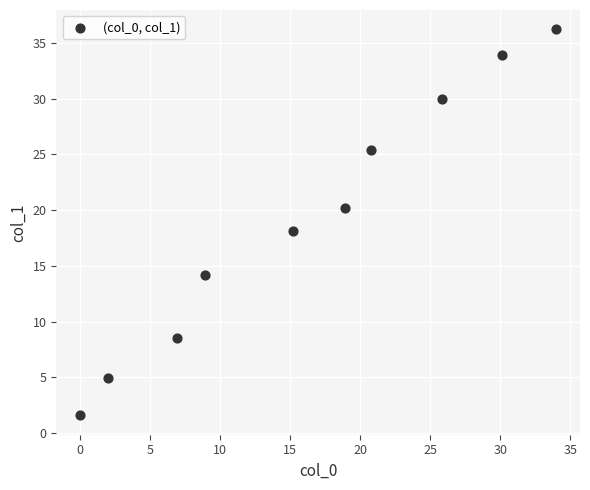

What is the average Y value?

19.3